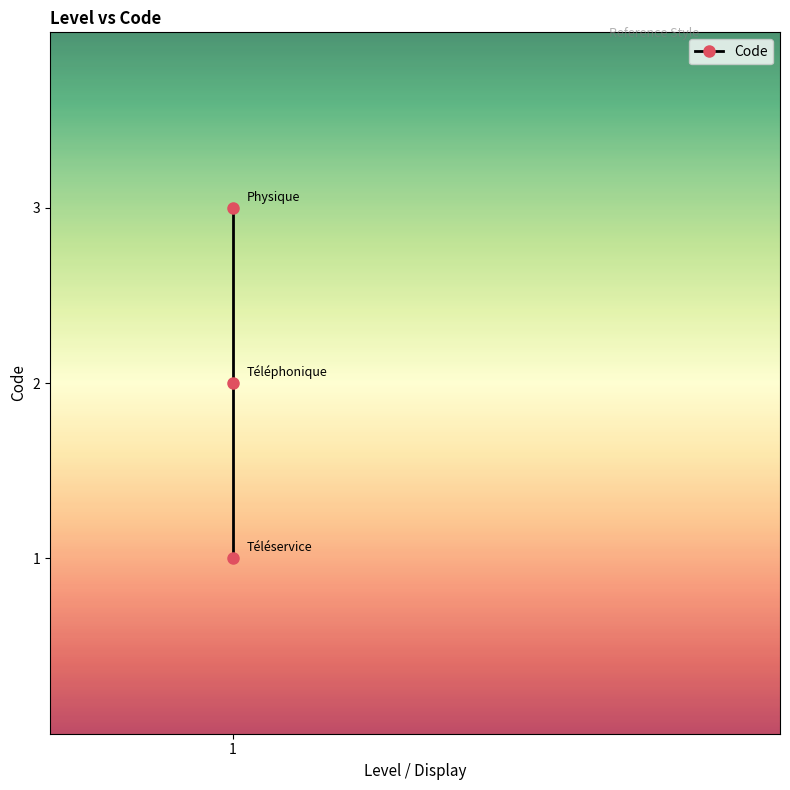

How many lines are shown in the chart?

1